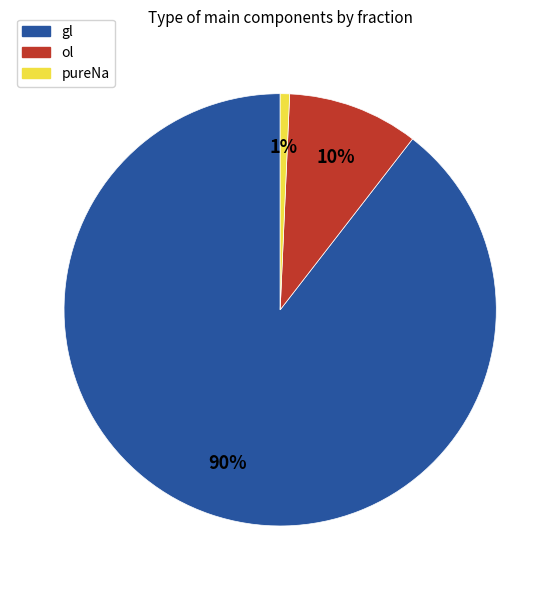

Is gl the majority of the pie?

Yes